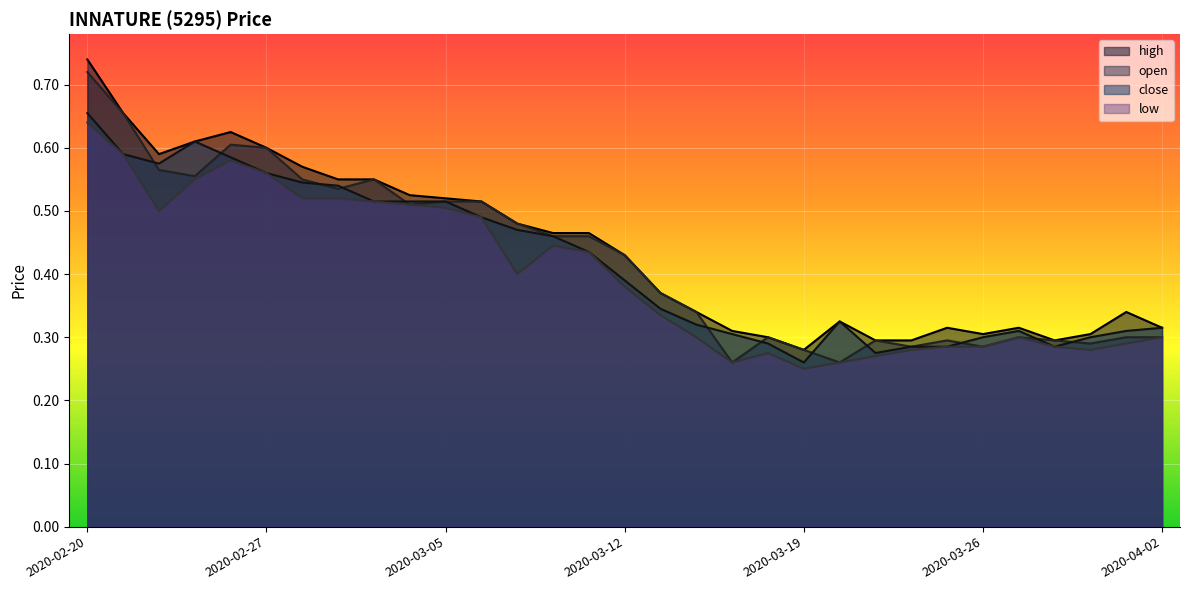

True or false: low and close intersect in this chart.

False